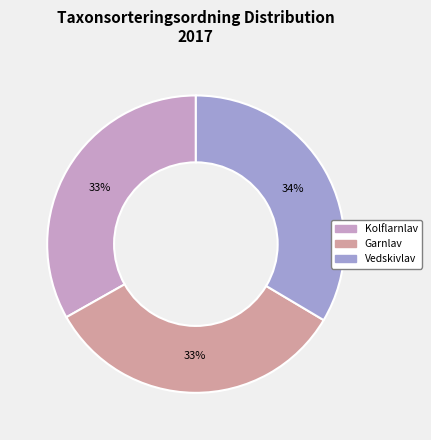

Does Garnlav represent more than half of the total?

No